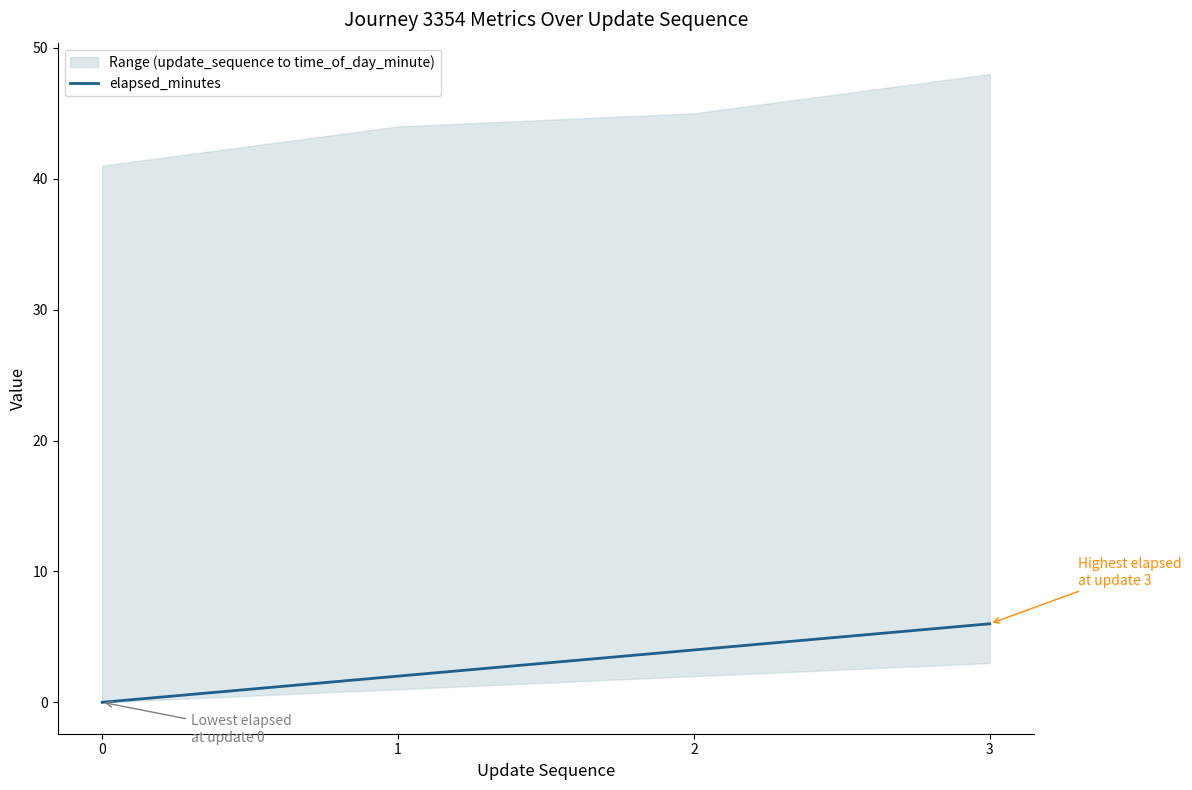

True or false: the data has more than 0 interior local peaks.

False